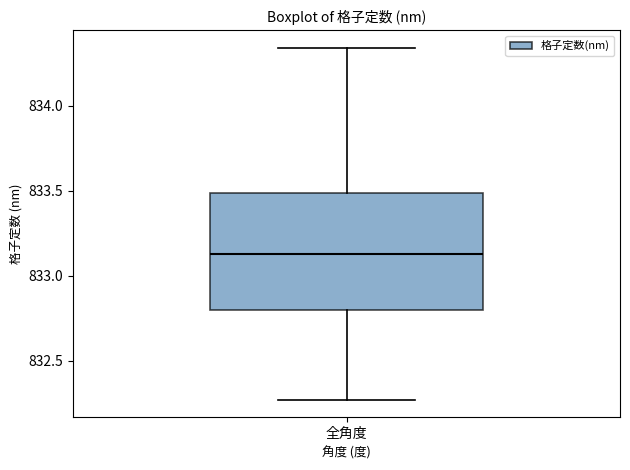

Read this box plot against the y-axis: the position of the median line, the range covered by the box, and the ends of both whiskers. The values are not printed on the chart, so give them approximately, as read against the axis.

median 833.15, box 832.80 to 833.50, whiskers 832.25 to 834.35